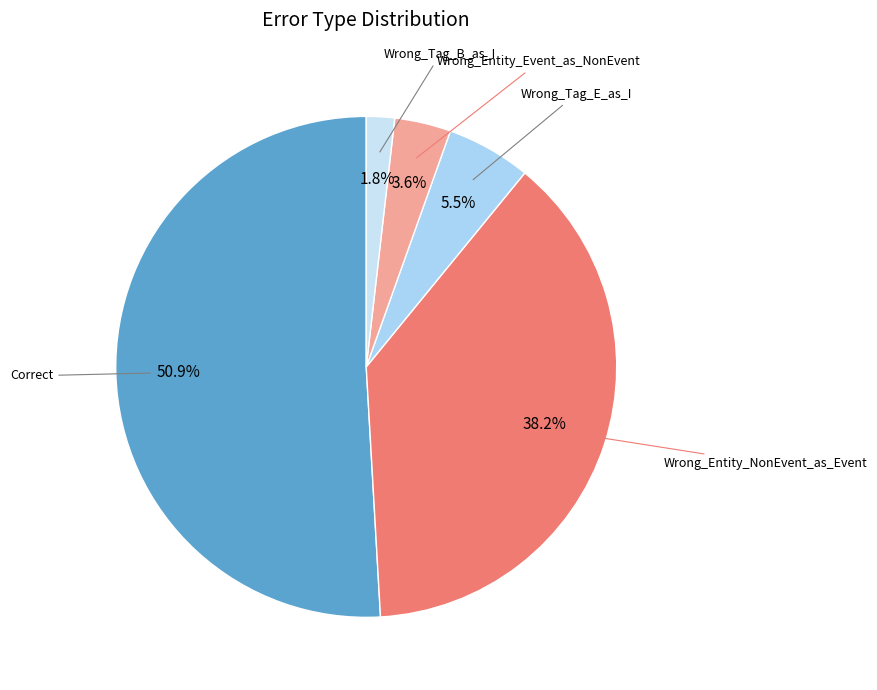

To the nearest percent, what is the difference between the largest and smallest slice percentages?

49%